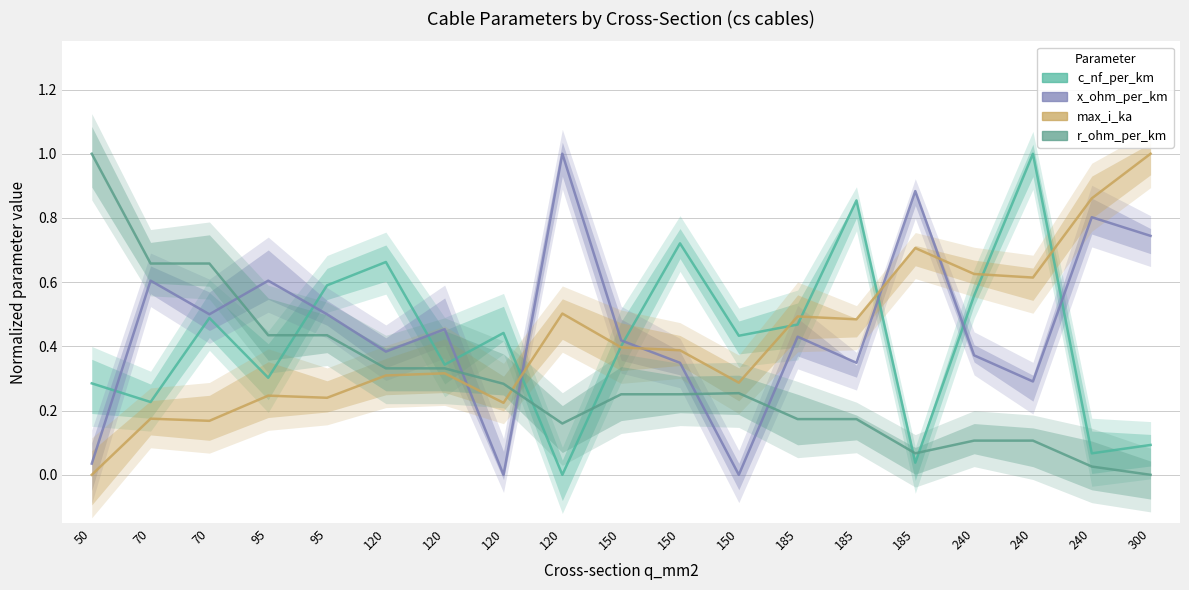

Does the chart display data point markers on the line(s)?

No